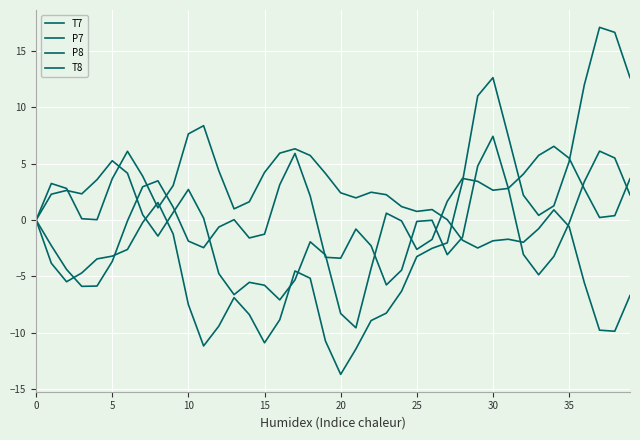

Does the chart have visible grid lines?

Yes